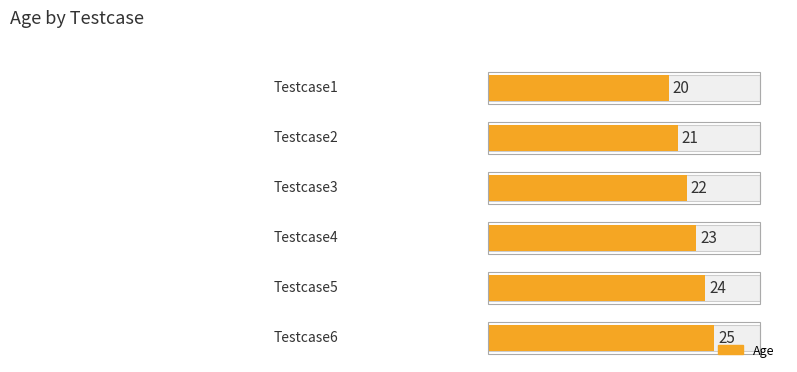

What is the ratio of the value at Testcase4 to the value at Testcase5?

1.0